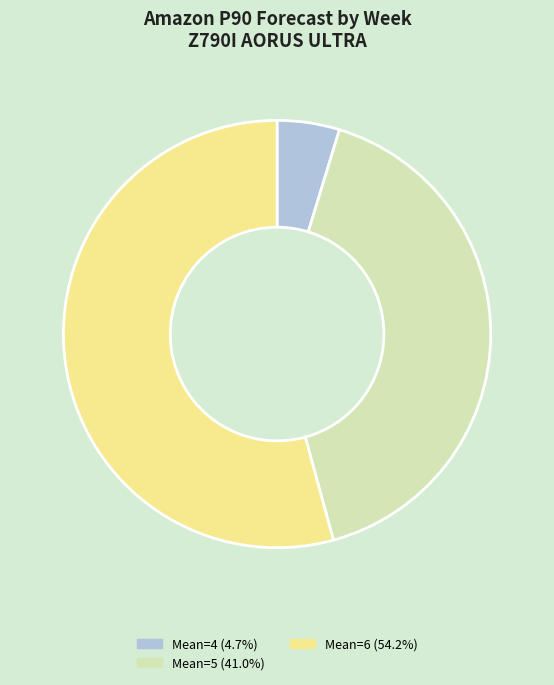

Is there a majority slice in this chart?

Yes